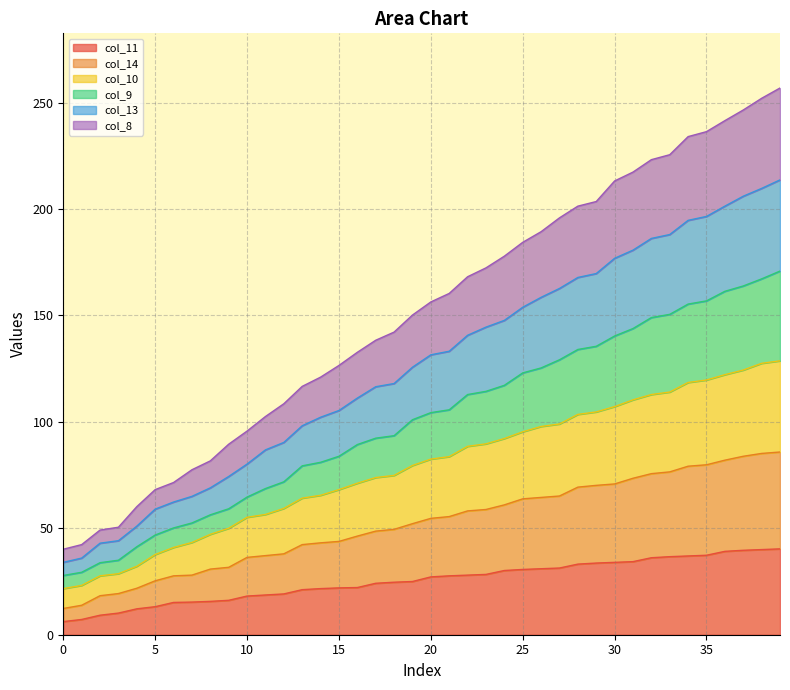

True or false: col_14 has more than 1 points higher than both neighbors.

False